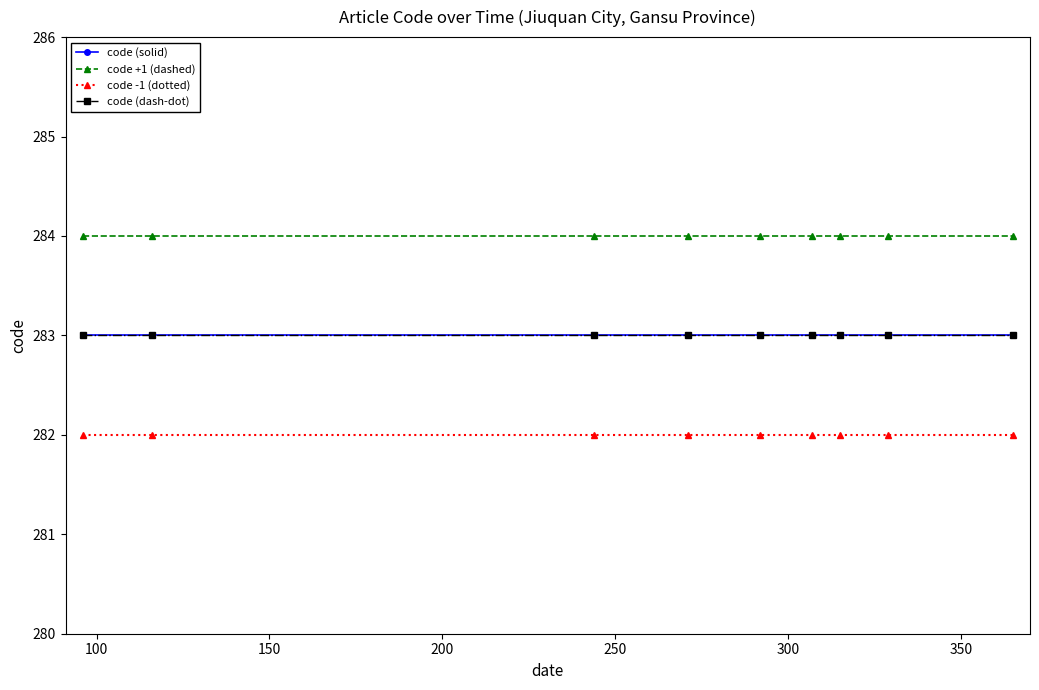

True or false: code (solid) has more than 2 interior local peaks.

False